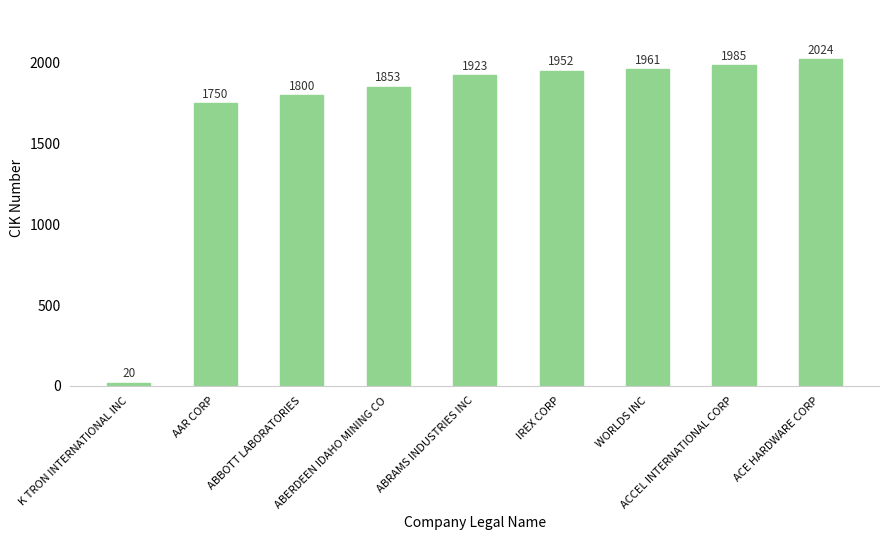

What is the difference between the second highest and second lowest values?

235